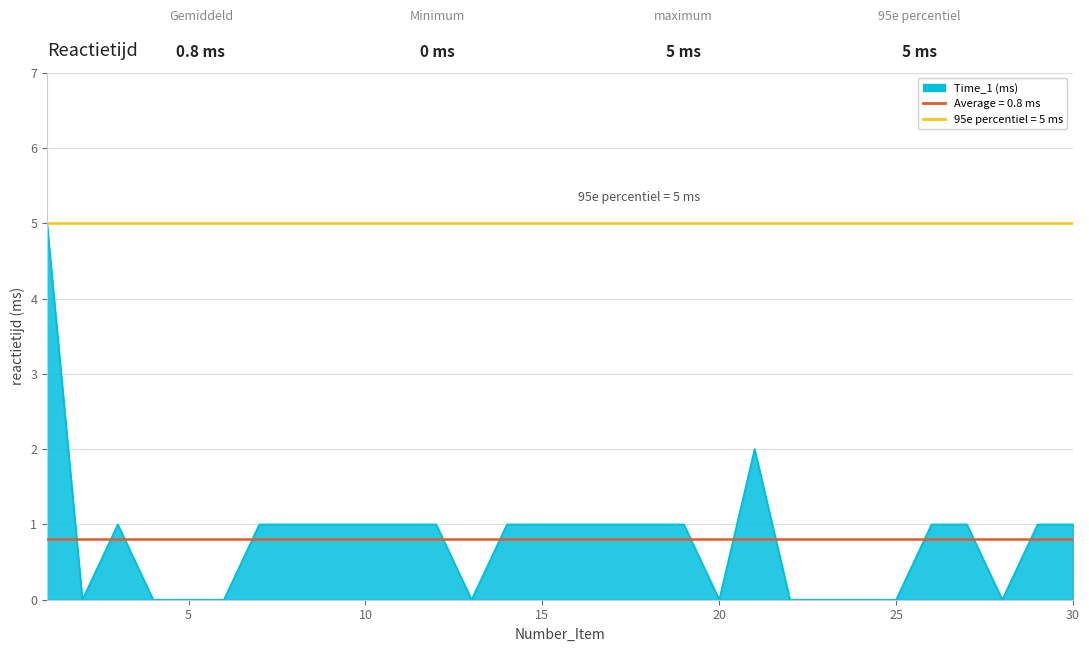

True or false: the data shows 1 at 26.

True